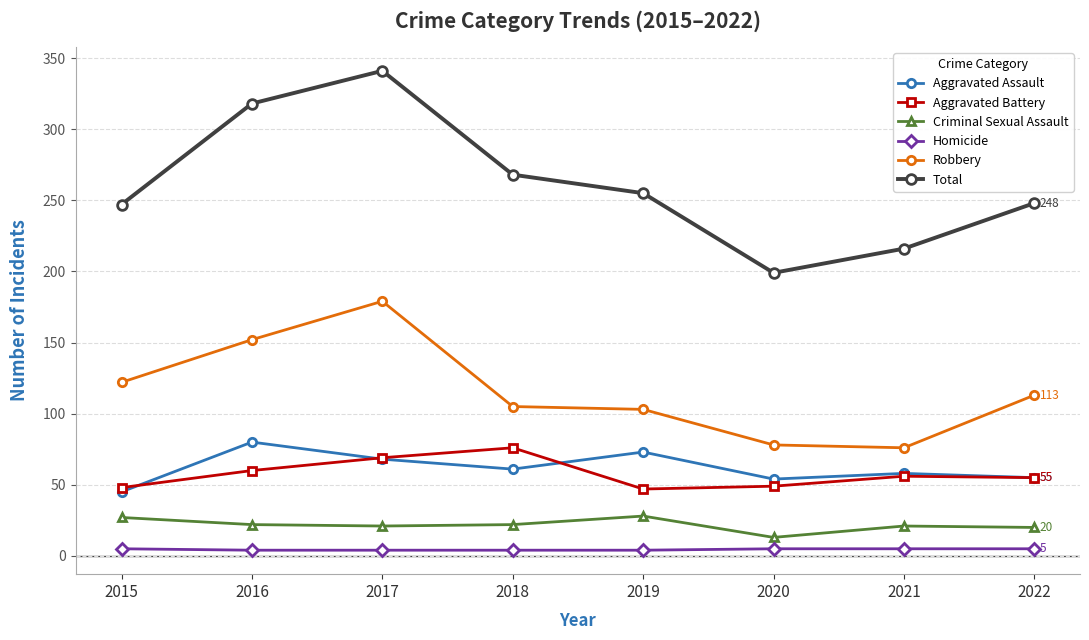

Where is the first local maximum for Robbery?

2017